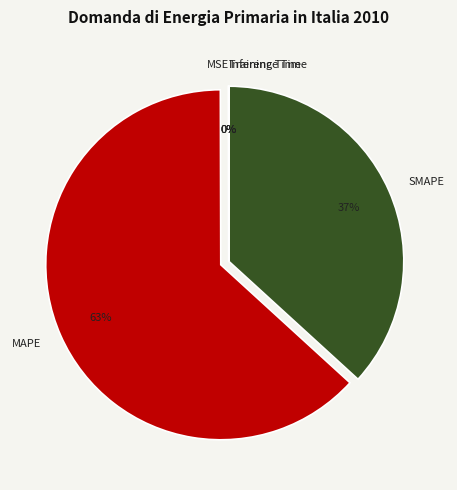

True or false: MAPE accounts for 52% of the total.

False